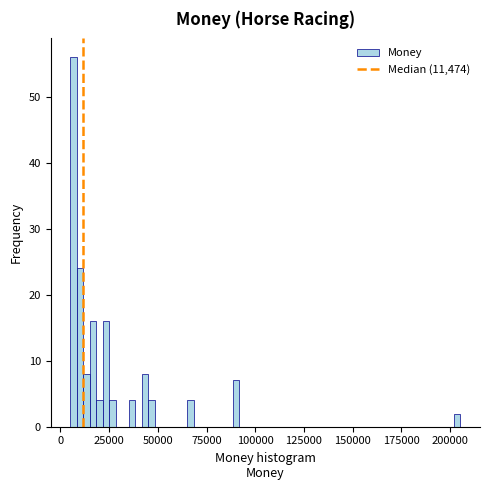

Read against the x-axis, roughly where is the centre of the tallest bar?

5000